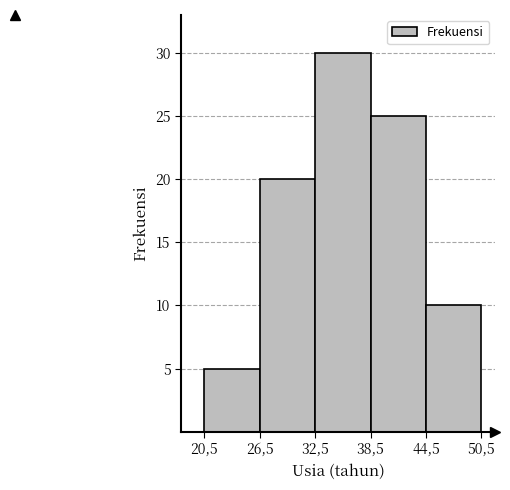

Reading right to left, list all the values displayed in this chart.

10	25	30	20	5